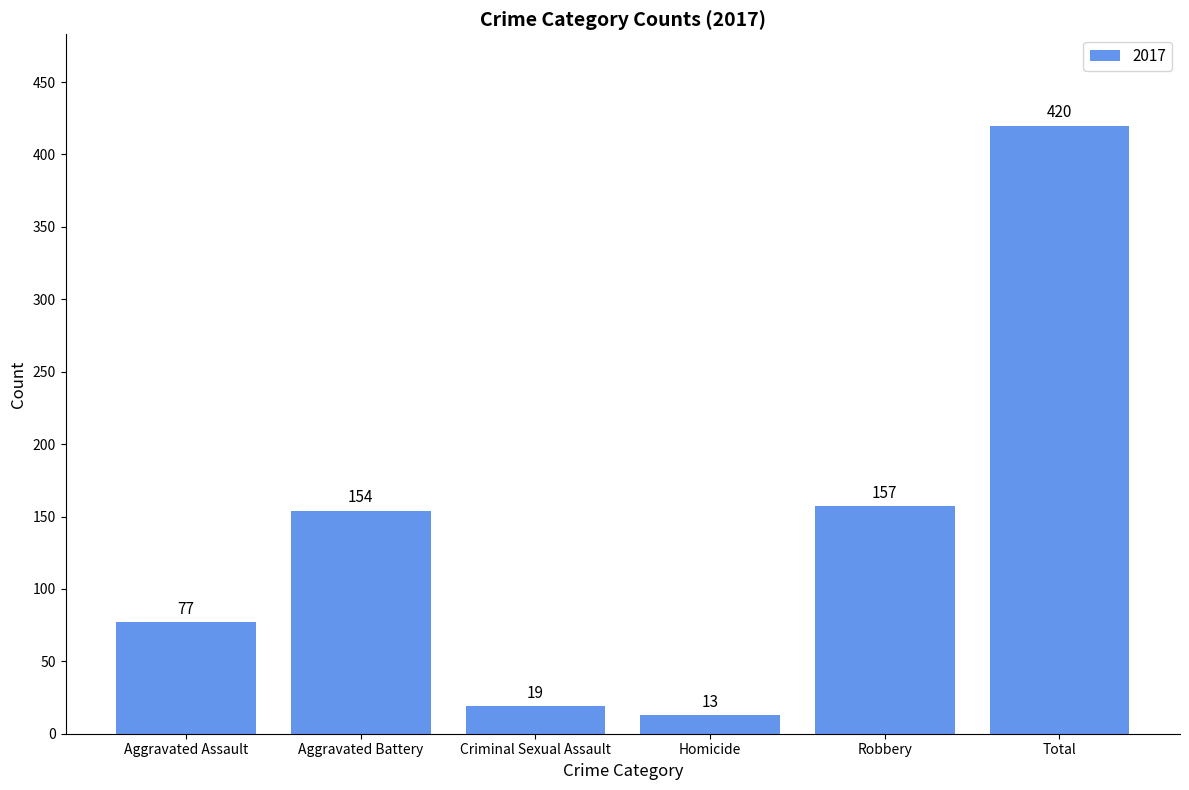

Rank the categories by value from highest to lowest.

Total, Robbery, Aggravated Battery, Aggravated Assault, Criminal Sexual Assault, Homicide